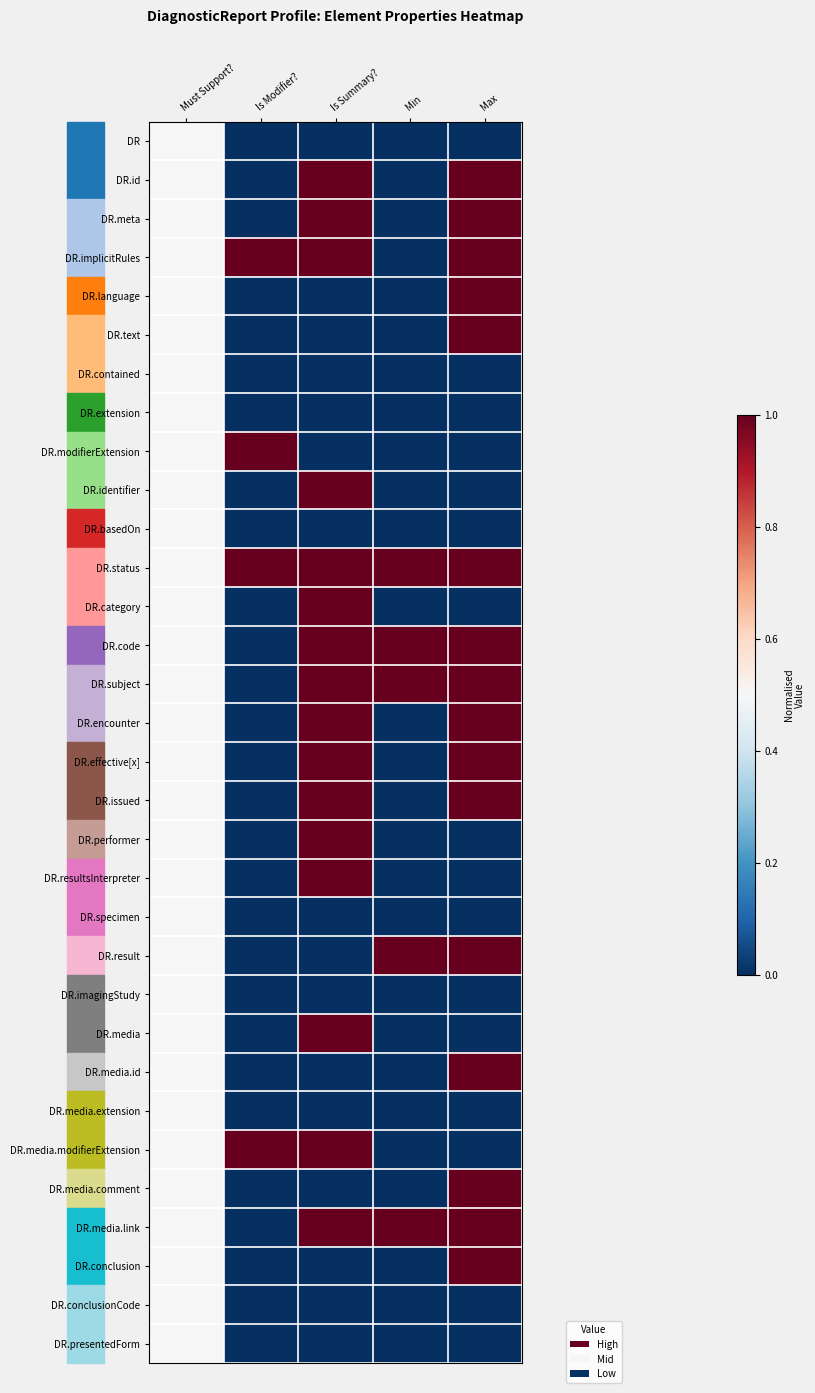

At Must Support?, list the series in order from smallest to largest.

DR, DR.id, DR.meta, DR.implicitRules, DR.language, DR.text, DR.contained, DR.extension, DR.modifierExtension, DR.identifier, DR.basedOn, DR.status, DR.category, DR.code, DR.subject, DR.encounter, DR.effective[x], DR.issued, DR.performer, DR.resultsInterpreter, DR.specimen, DR.result, DR.imagingStudy, DR.media, DR.media.id, DR.media.extension, DR.media.modifierExtension, DR.media.comment, DR.media.link, DR.conclusion, DR.conclusionCode, DR.presentedForm